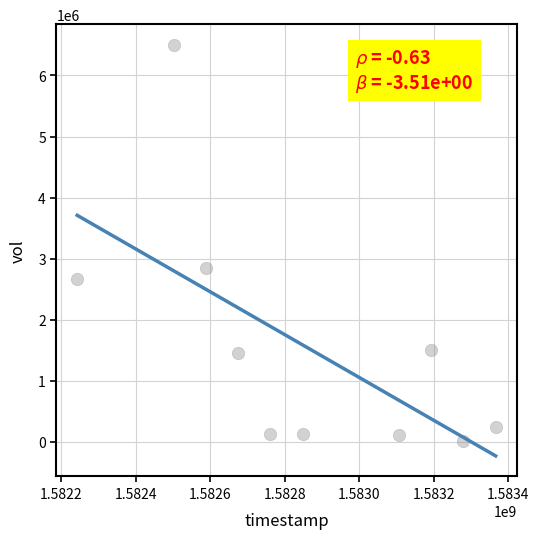

What is the range of X values (max minus min)?

1123200